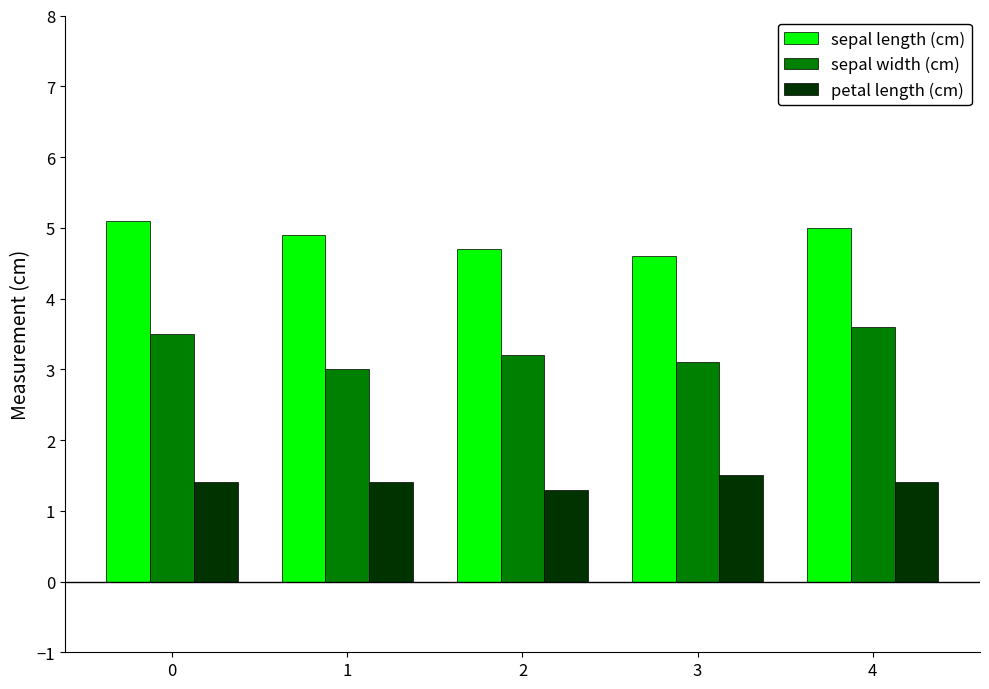

Is it true that petal length (cm) equals 1.3 at 2?

True